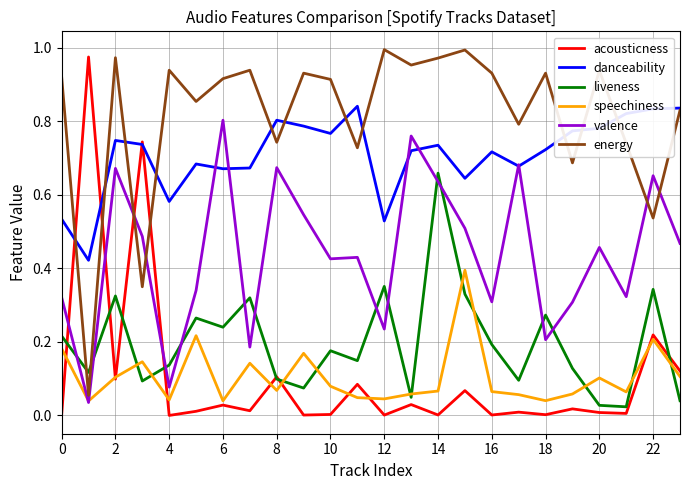

True or false: liveness and energy cross at least once.

True